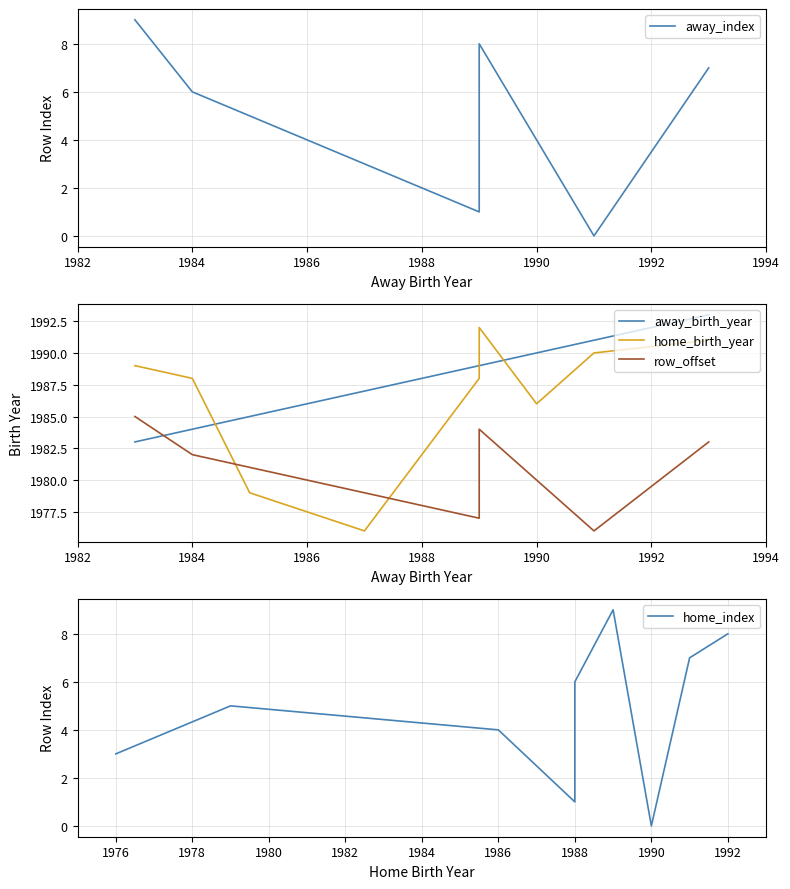

Reading left to right, transcribe all the data shown in this chart.

away_index: 9	6	5	3	1	8	4	0	7
away_birth_year: 1983	1984	1985	1987	1989	1989	1990	1991	1993
home_birth_year: 1989	1988	1979	1976	1988	1992	1986	1990	1991
row_offset: 1985	1982	1981	1979	1977	1984	1980	1976	1983
home_index: 3	5	4	1	6	9	0	7	8